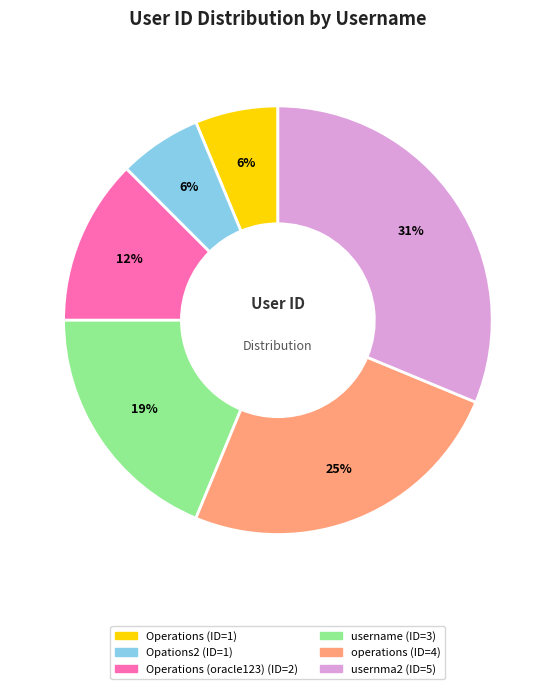

Is there any slice that represents more than half of the pie?

No